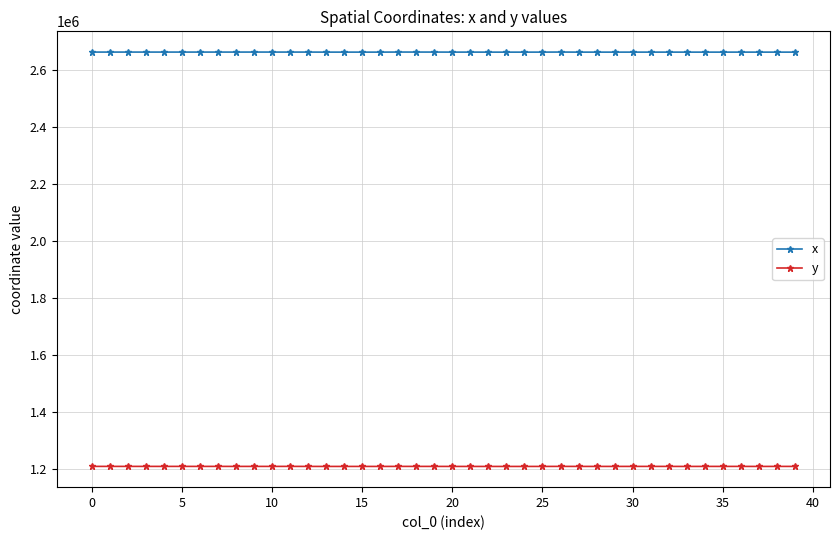

At how many categories does at least one series exceed 2503562?

40